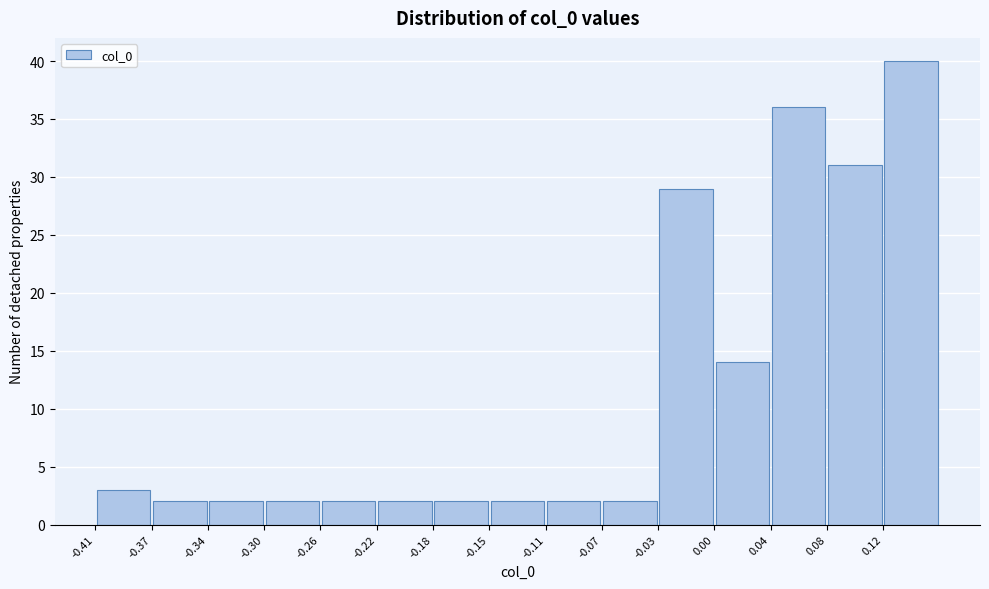

Reading left to right, list every bar in this chart as the range it spans on the x-axis followed by its height. Neither the bar edges nor the heights are printed on the chart, so give them approximately, as read against the axes.

-0.410 to -0.375: 3
-0.375 to -0.335: 2
-0.335 to -0.300: 2
-0.300 to -0.260: 2
-0.260 to -0.220: 2
-0.220 to -0.185: 2
-0.185 to -0.145: 2
-0.145 to -0.110: 2
-0.110 to -0.070: 2
-0.070 to -0.035: 2
-0.035 to 0.005: 29
0.005 to 0.045: 14
0.045 to 0.080: 36
0.080 to 0.120: 31
0.120 to 0.155: 40